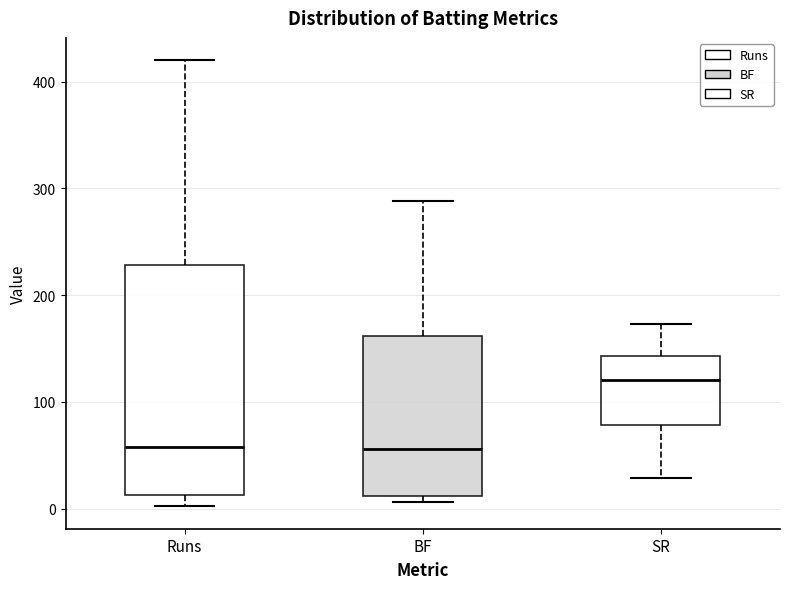

Reading left to right, transcribe this box plot: for each box, give where its median line is, the range the box spans, and where its two whiskers end, as read against the y-axis. The values are not printed on the chart, so give them approximately, as read against the axis.

Runs: median 60, box 10 to 230, whiskers 0 to 420
BF: median 60, box 10 to 160, whiskers 10 (just below the box's lower edge) to 290
SR: median 120, box 80 to 140, whiskers 30 to 170